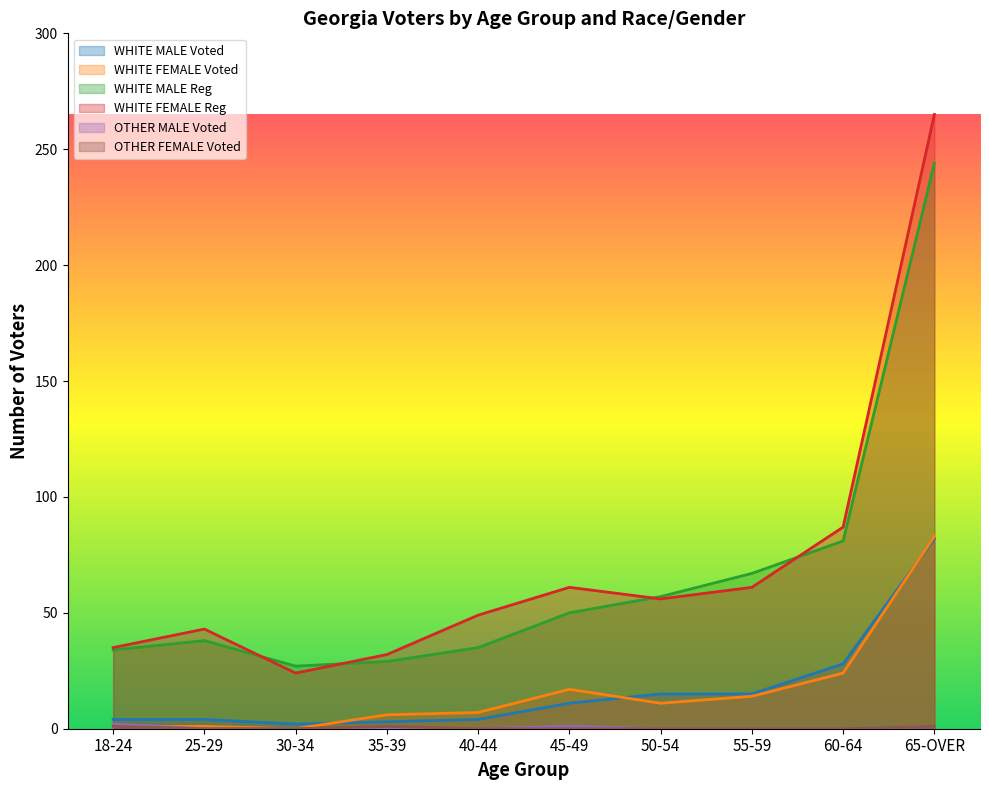

Is the value of WHITE FEMALE Voted at 50-54 greater than the value of WHITE MALE Reg at 25-29?

No